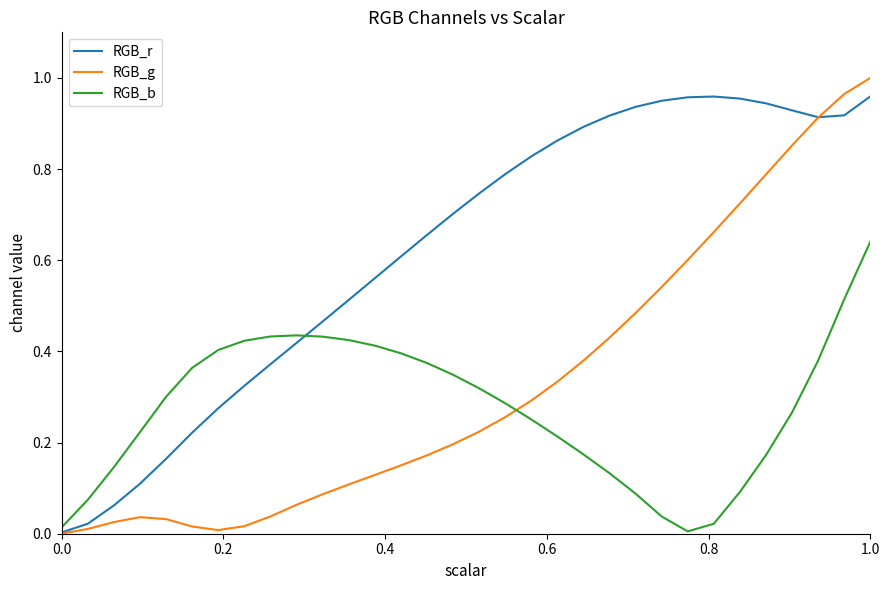

In RGB_g, how many points are higher than both neighbors (excluding endpoints)?

1